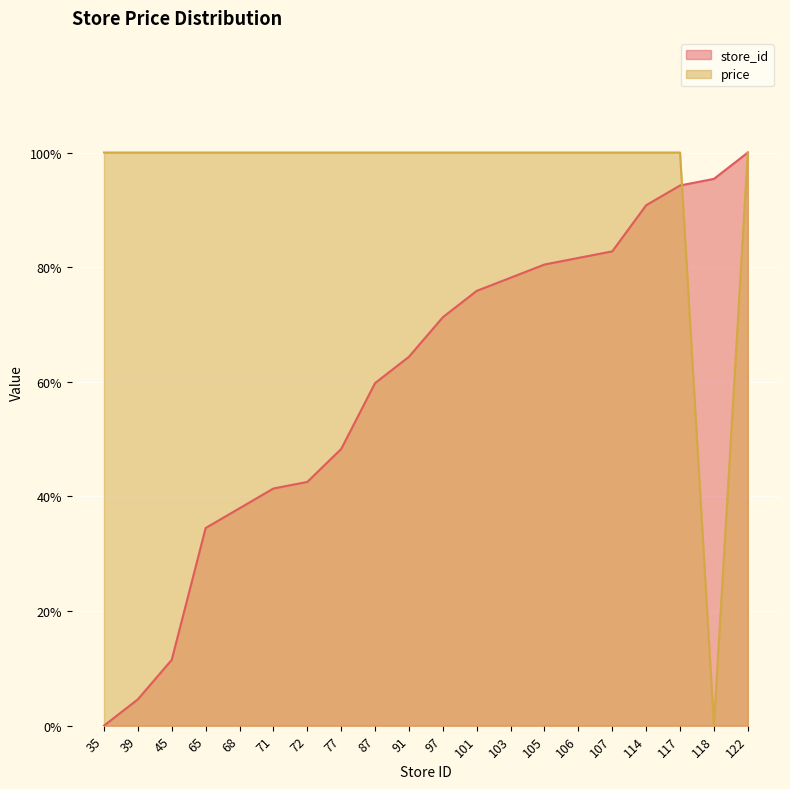

The value of store_id at 39 is 4.6. True or false?

True